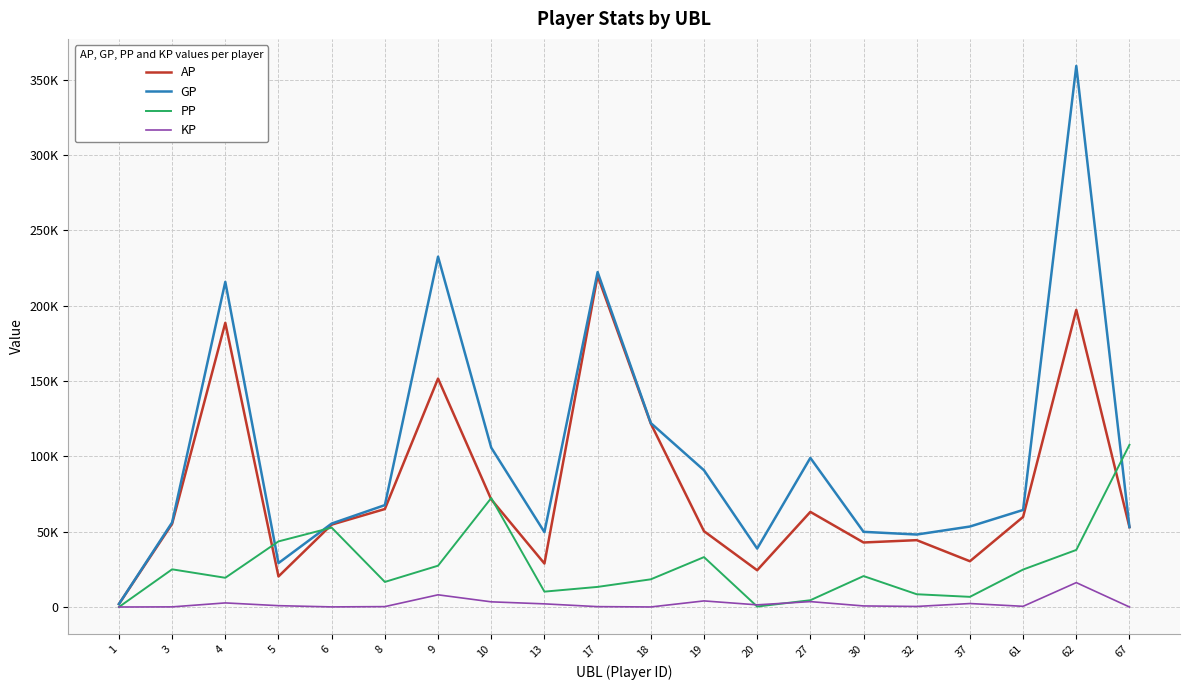

Between 3 and 9, which series saw the biggest shift?

GP